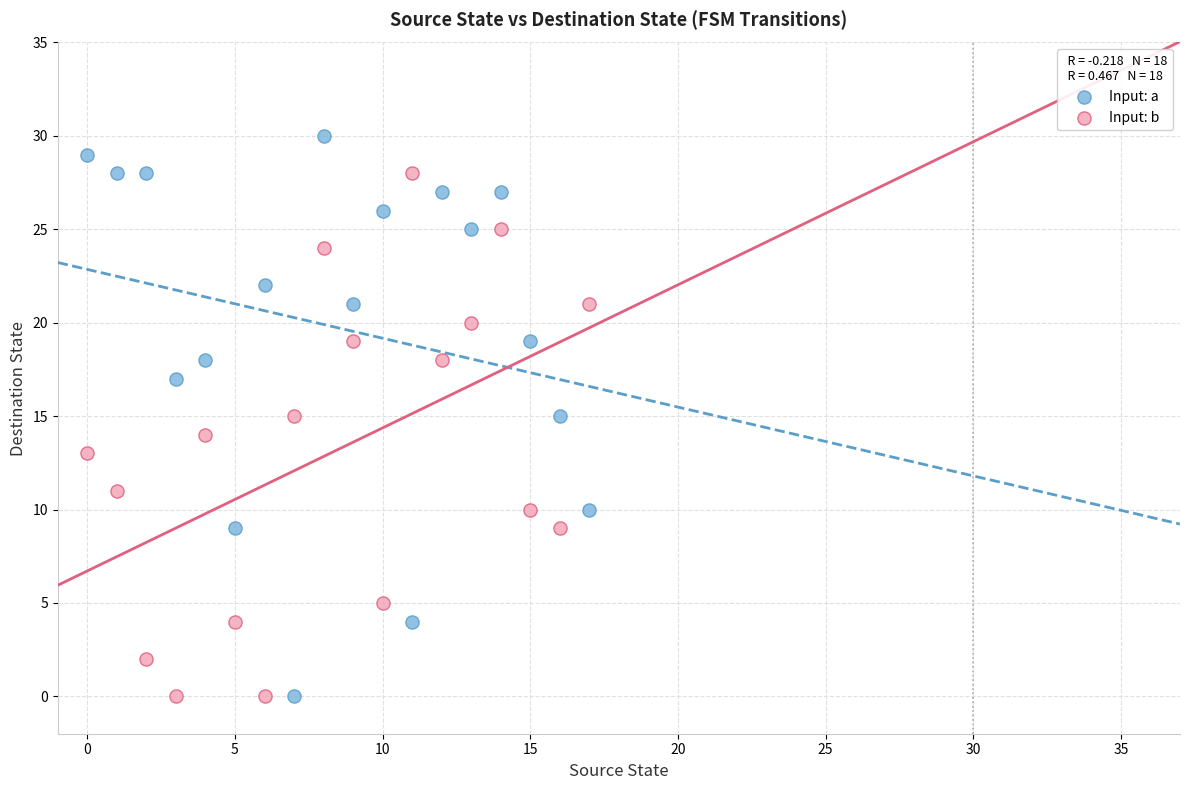

What are all the series names shown in the legend?

Input: a, Input: b